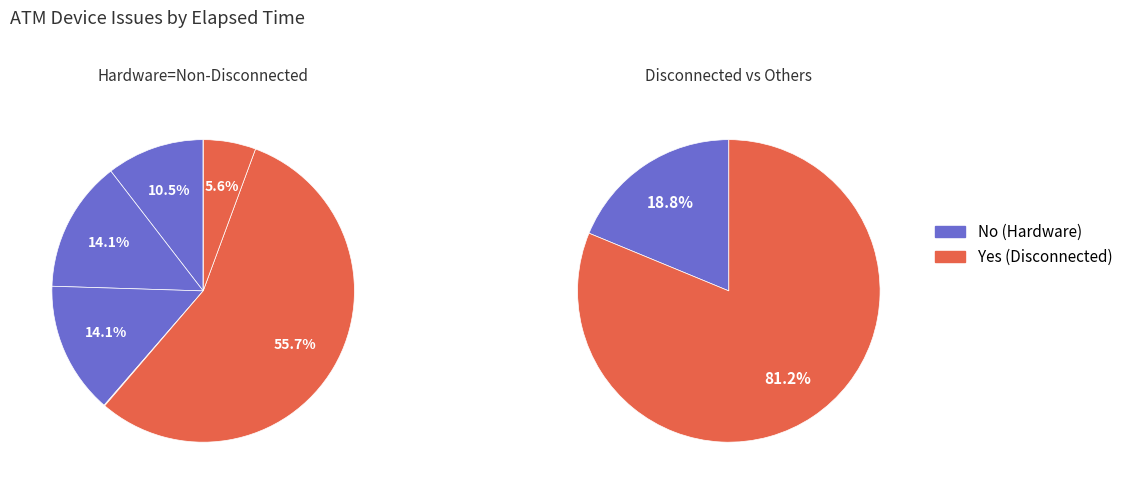

The BNA (Cash In) slice represents 10% of the pie. True or false?

True